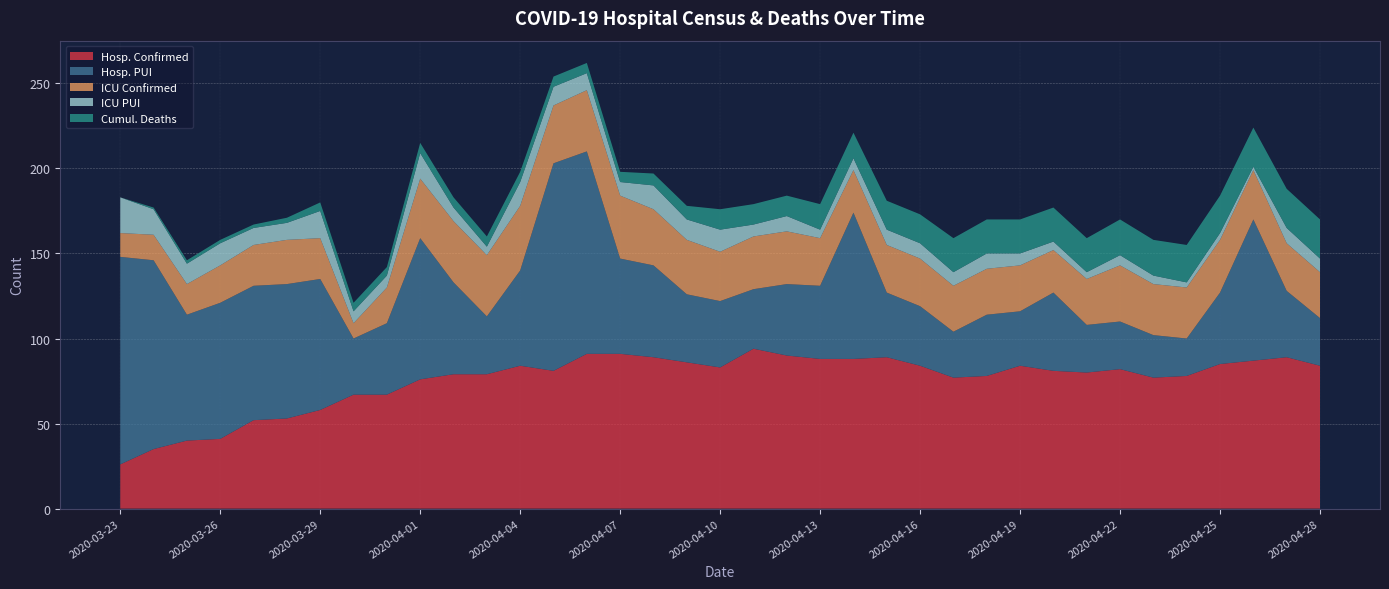

Reading left to right, what are all the values shown in this chart?

Hosp. Confirmed: 2020-03-23=26	2020-03-24=35	2020-03-25=40	2020-03-26=41	2020-03-27=52	2020-03-28=53	2020-03-29=58	2020-03-30=67	2020-03-31=67	2020-04-01=76	2020-04-02=79	2020-04-03=79	2020-04-04=84	2020-04-05=81	2020-04-06=91	2020-04-07=91	2020-04-08=89	2020-04-09=86	2020-04-10=83	2020-04-11=94	2020-04-12=90	2020-04-13=88	2020-04-14=88	2020-04-15=89	2020-04-16=84	2020-04-17=77	2020-04-18=78	2020-04-19=84	2020-04-20=81	2020-04-21=80	2020-04-22=82	2020-04-23=77	2020-04-24=78	2020-04-25=85	2020-04-26=87	2020-04-27=89	2020-04-28=84
Hosp. PUI: 2020-03-23=122	2020-03-24=111	2020-03-25=74	2020-03-26=80	2020-03-27=79	2020-03-28=79	2020-03-29=77	2020-03-30=33	2020-03-31=42	2020-04-01=83	2020-04-02=54	2020-04-03=34	2020-04-04=56	2020-04-05=122	2020-04-06=119	2020-04-07=56	2020-04-08=54	2020-04-09=40	2020-04-10=39	2020-04-11=35	2020-04-12=42	2020-04-13=43	2020-04-14=86	2020-04-15=38	2020-04-16=35	2020-04-17=27	2020-04-18=36	2020-04-19=32	2020-04-20=46	2020-04-21=28	2020-04-22=28	2020-04-23=25	2020-04-24=22	2020-04-25=42	2020-04-26=83	2020-04-27=39	2020-04-28=28
ICU Confirmed: 2020-03-23=14	2020-03-24=15	2020-03-25=18	2020-03-26=22	2020-03-27=24	2020-03-28=26	2020-03-29=24	2020-03-30=9	2020-03-31=21	2020-04-01=35	2020-04-02=36	2020-04-03=36	2020-04-04=38	2020-04-05=34	2020-04-06=36	2020-04-07=37	2020-04-08=33	2020-04-09=32	2020-04-10=29	2020-04-11=31	2020-04-12=31	2020-04-13=28	2020-04-14=25	2020-04-15=28	2020-04-16=28	2020-04-17=27	2020-04-18=27	2020-04-19=27	2020-04-20=25	2020-04-21=27	2020-04-22=33	2020-04-23=30	2020-04-24=30	2020-04-25=31	2020-04-26=29	2020-04-27=28	2020-04-28=27
ICU PUI: 2020-03-23=21	2020-03-24=15	2020-03-25=12	2020-03-26=13	2020-03-27=10	2020-03-28=10	2020-03-29=16	2020-03-30=7	2020-03-31=7	2020-04-01=15	2020-04-02=8	2020-04-03=5	2020-04-04=14	2020-04-05=11	2020-04-06=10	2020-04-07=8	2020-04-08=14	2020-04-09=12	2020-04-10=13	2020-04-11=7	2020-04-12=9	2020-04-13=5	2020-04-14=7	2020-04-15=9	2020-04-16=9	2020-04-17=8	2020-04-18=9	2020-04-19=7	2020-04-20=5	2020-04-21=4	2020-04-22=6	2020-04-23=5	2020-04-24=3	2020-04-25=4	2020-04-26=2	2020-04-27=9	2020-04-28=8
Cumul. Deaths: 2020-03-23=0	2020-03-24=1	2020-03-25=2	2020-03-26=2	2020-03-27=2	2020-03-28=3	2020-03-29=5	2020-03-30=5	2020-03-31=5	2020-04-01=6	2020-04-02=6	2020-04-03=6	2020-04-04=6	2020-04-05=6	2020-04-06=6	2020-04-07=6	2020-04-08=7	2020-04-09=8	2020-04-10=12	2020-04-11=12	2020-04-12=12	2020-04-13=15	2020-04-14=15	2020-04-15=17	2020-04-16=17	2020-04-17=20	2020-04-18=20	2020-04-19=20	2020-04-20=20	2020-04-21=20	2020-04-22=21	2020-04-23=21	2020-04-24=22	2020-04-25=22	2020-04-26=23	2020-04-27=23	2020-04-28=23